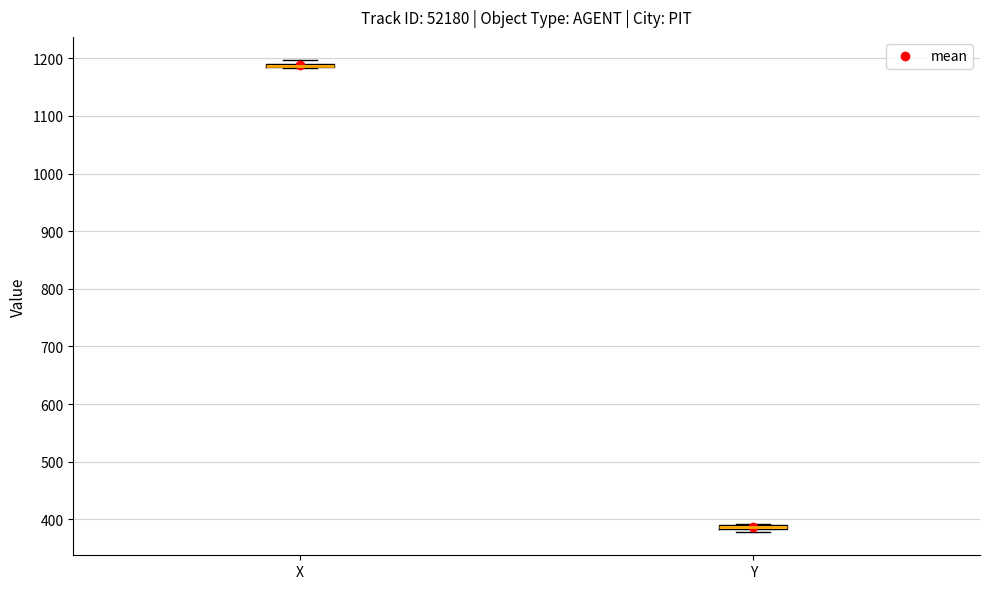

Where is the lower edge of the box for Y on the y-axis? The values are not printed on the chart, so give them approximately, as read against the axis.

380